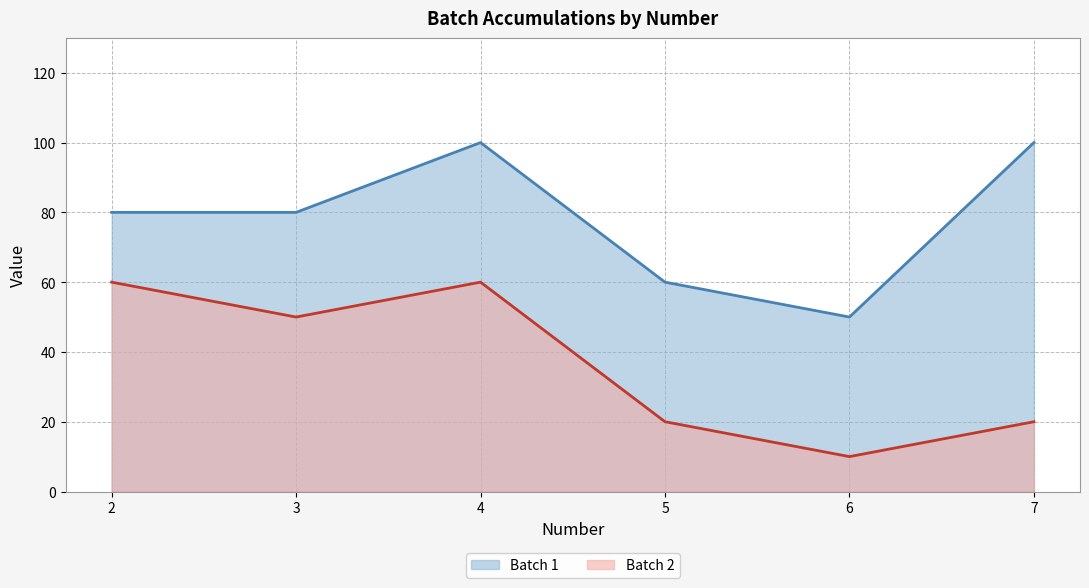

What are all the series names shown in the legend?

Batch 1, Batch 2